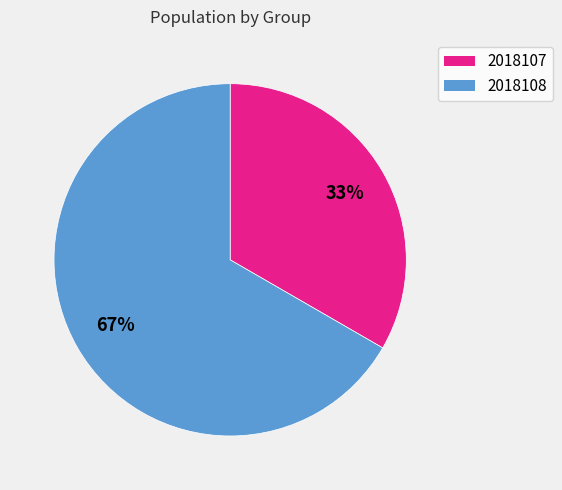

To the nearest percent, what is the average slice percentage?

50%